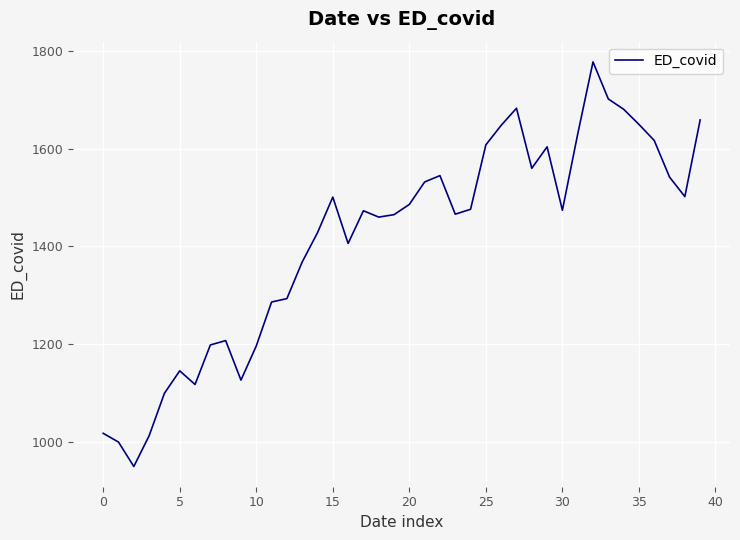

How many lines are shown in the chart?

1